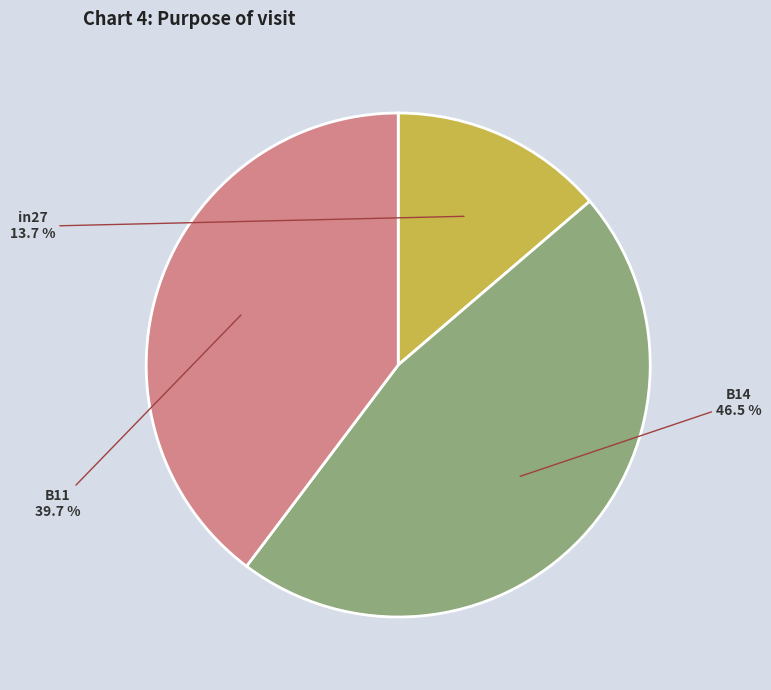

Is there a majority slice in this chart?

No